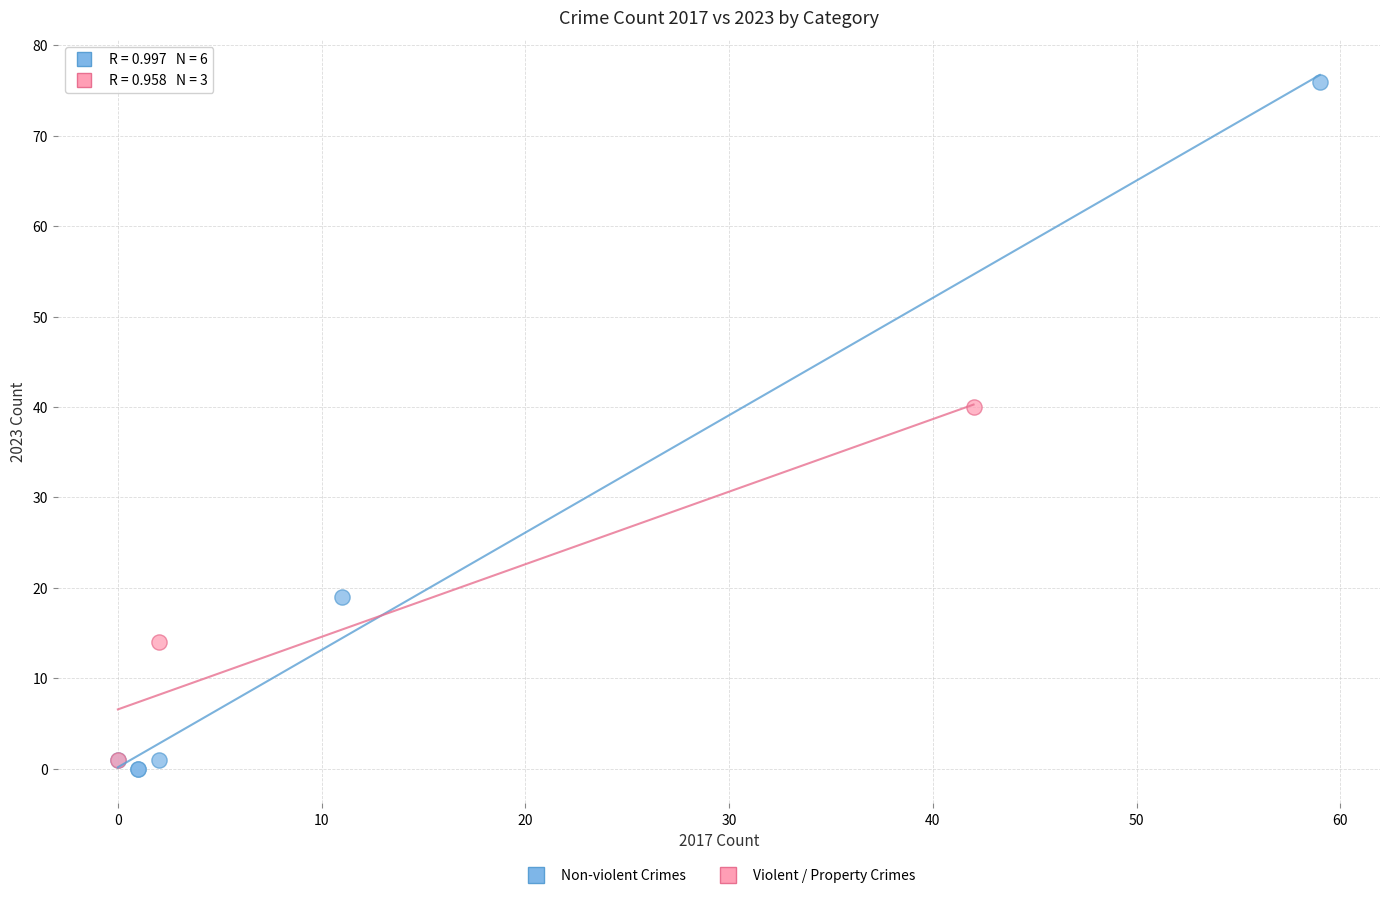

Which series contains the lowest Y value?

Non-violent Crimes